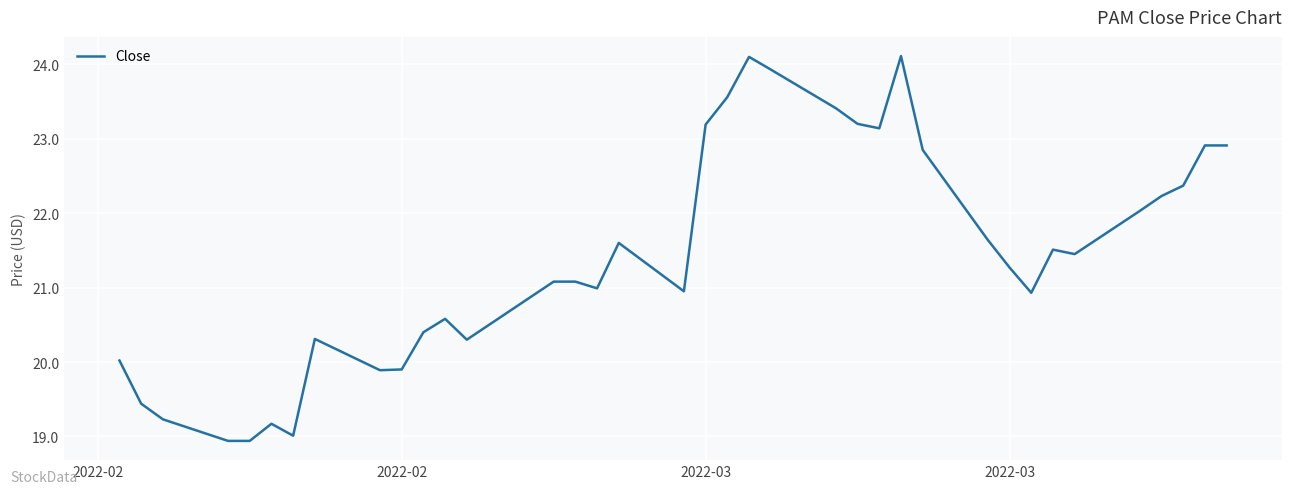

What is the difference between the maximum and minimum values?

5.2